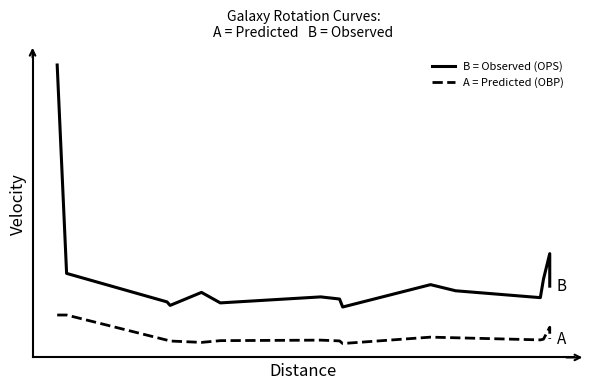

How many categories are shown in the chart?

15